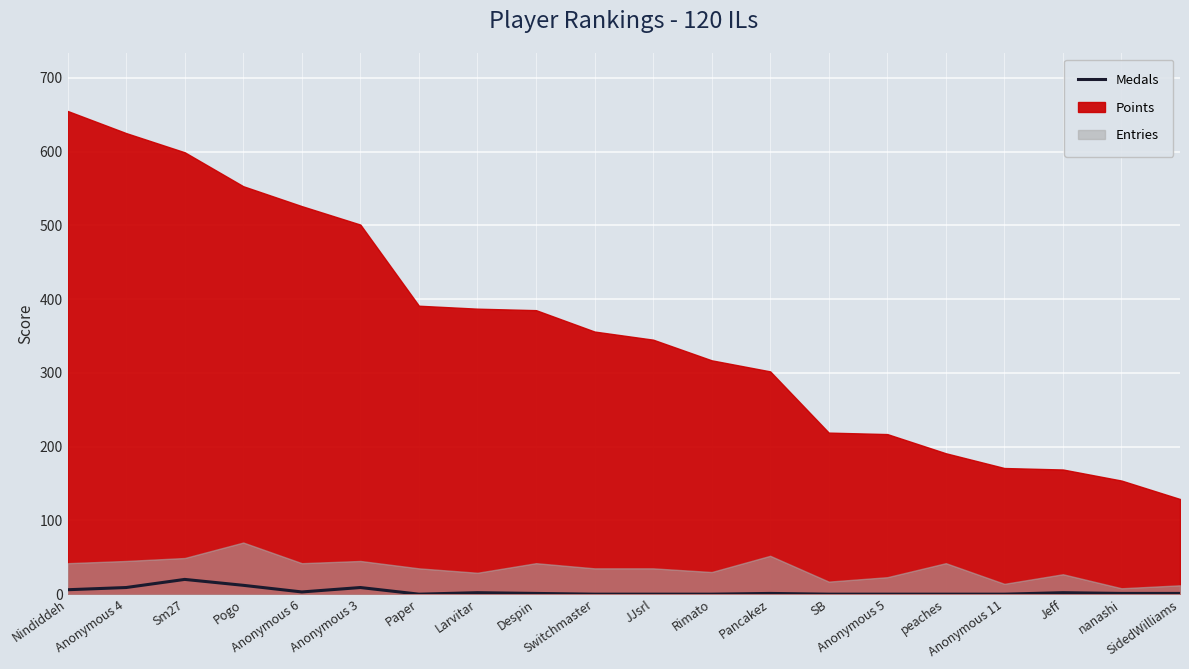

Which label corresponds to the smallest value in the chart?

Paper